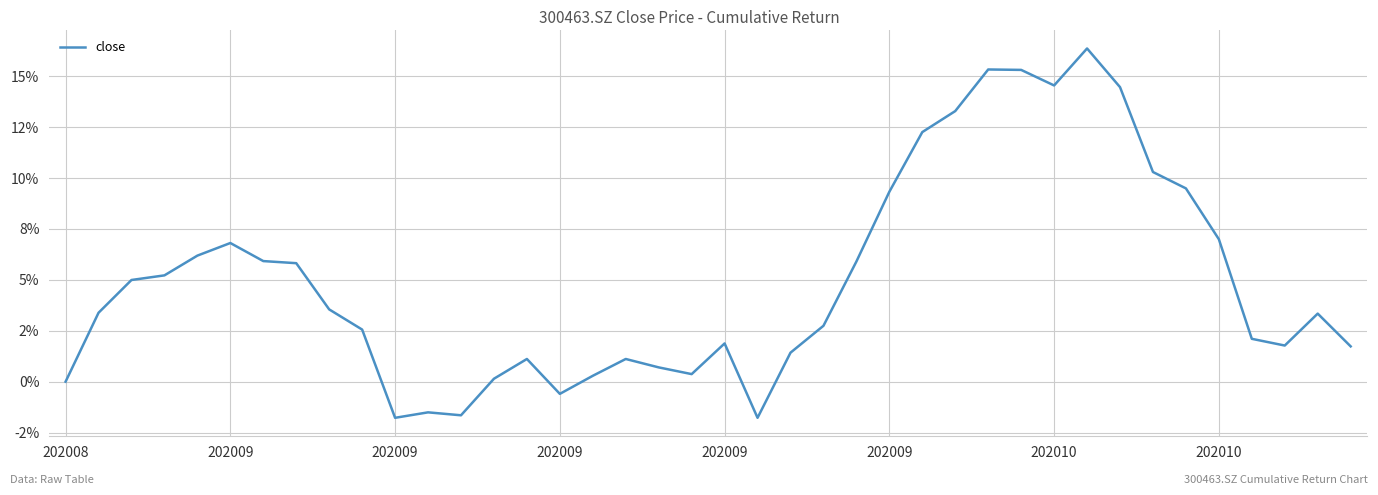

Does the chart have visible grid lines?

Yes